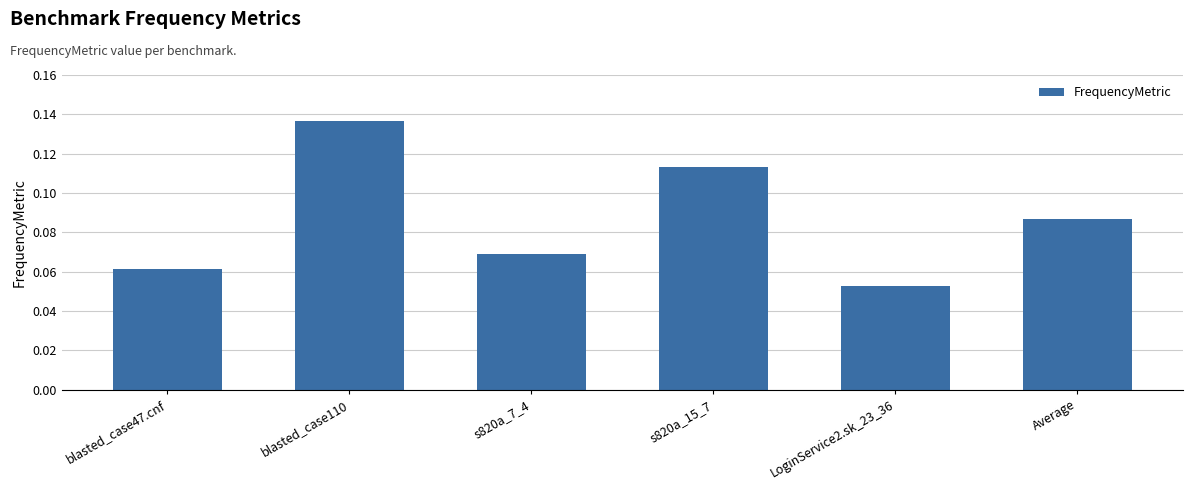

At which label is the value closest to 0?

LoginService2.sk_23_36